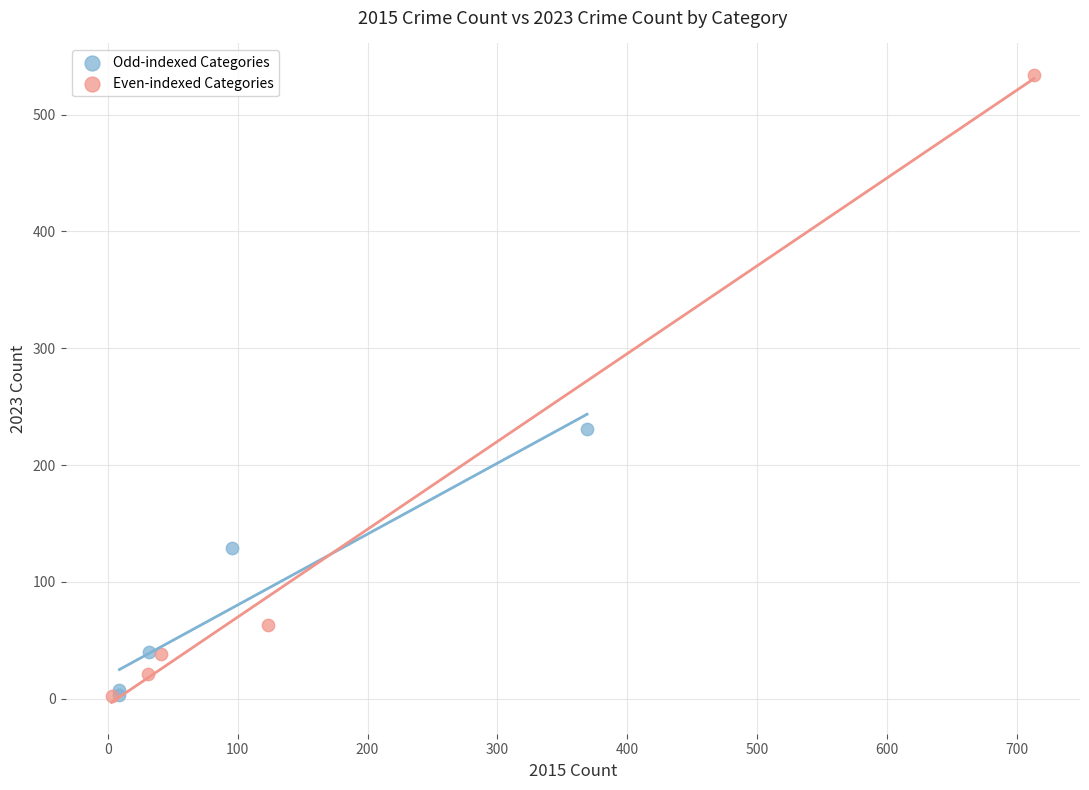

What are all the series names shown in the legend?

Odd-indexed Categories, Even-indexed Categories